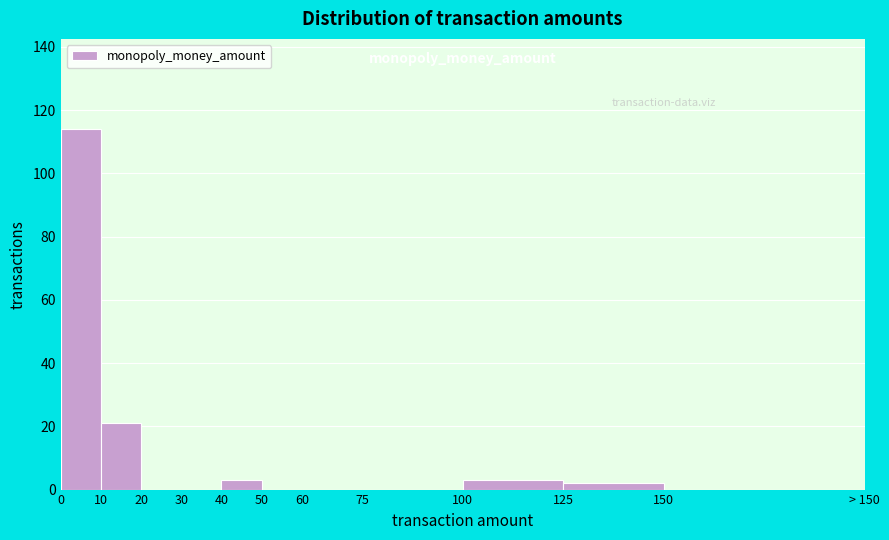

What is the greatest value displayed?

114